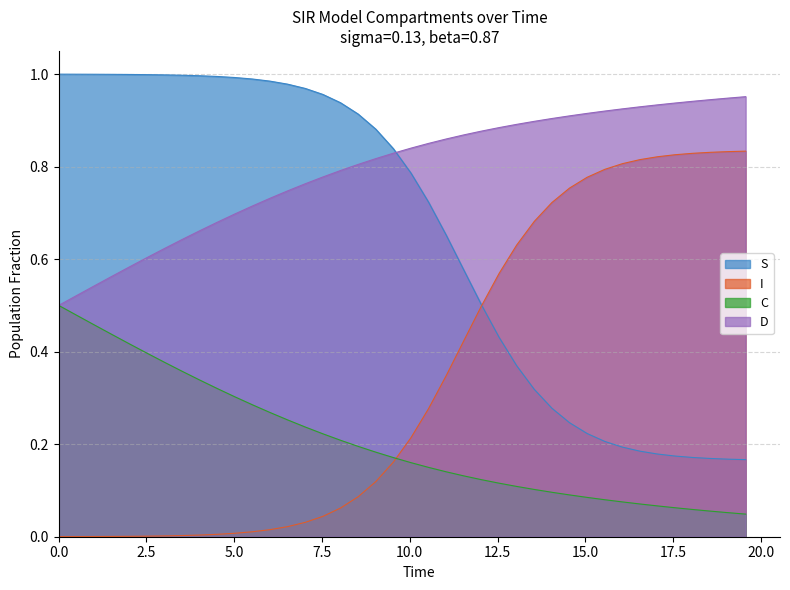

Which series has the largest total across all categories?

D